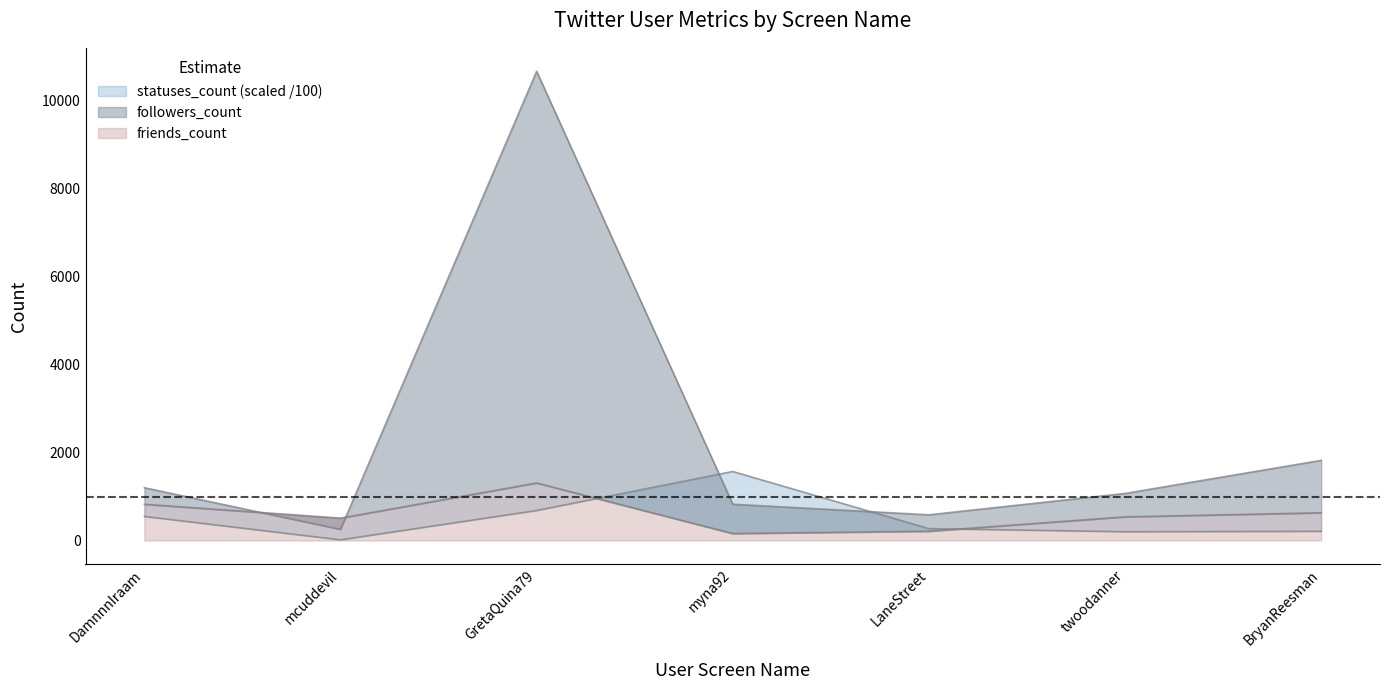

At how many categories does at least one series exceed 2299?

1